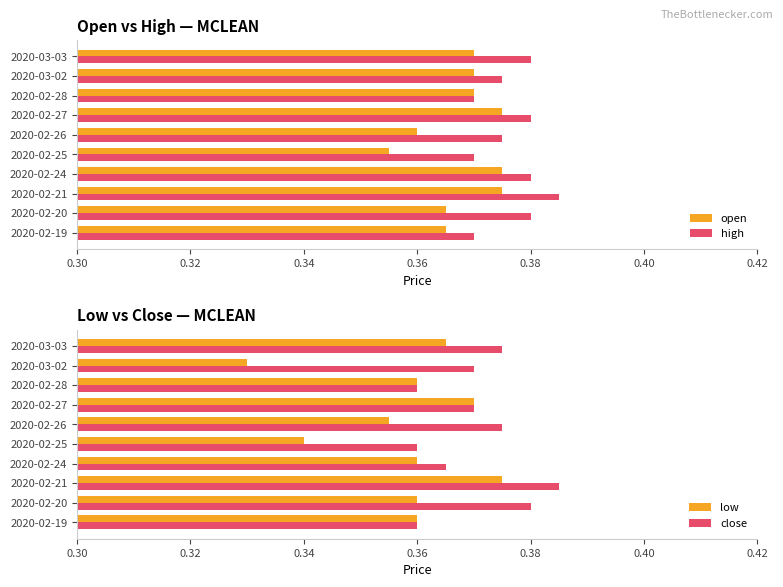

Which series has the largest total across all categories?

high